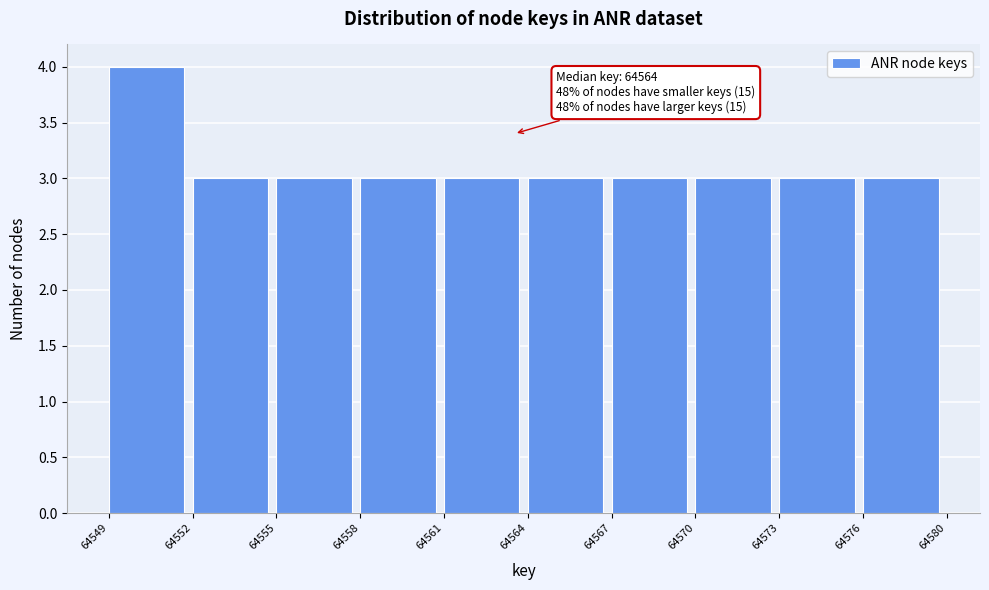

Reading right to left, what are all the values shown in this chart?

64576=3	64573=3	64570=3	64567=3	64564=3	64561=3	64558=3	64555=3	64552=3	64549=4